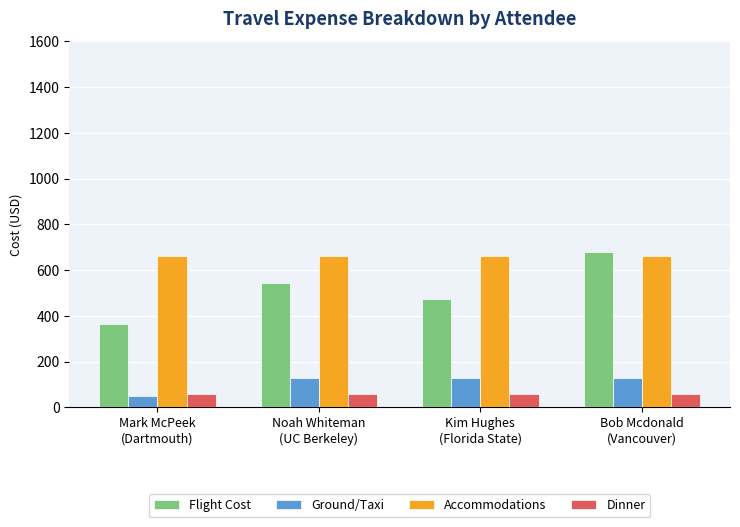

What is the value of the Ground/Taxi bar at the 1st from the left?

50